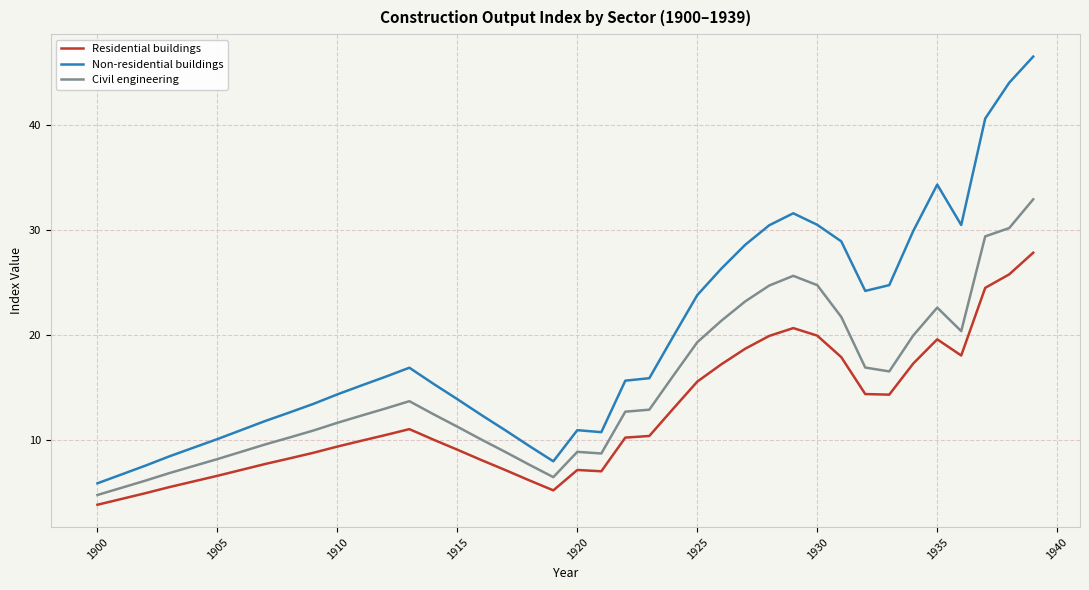

True or false: Civil engineering has more than 2 points higher than both neighbors.

True